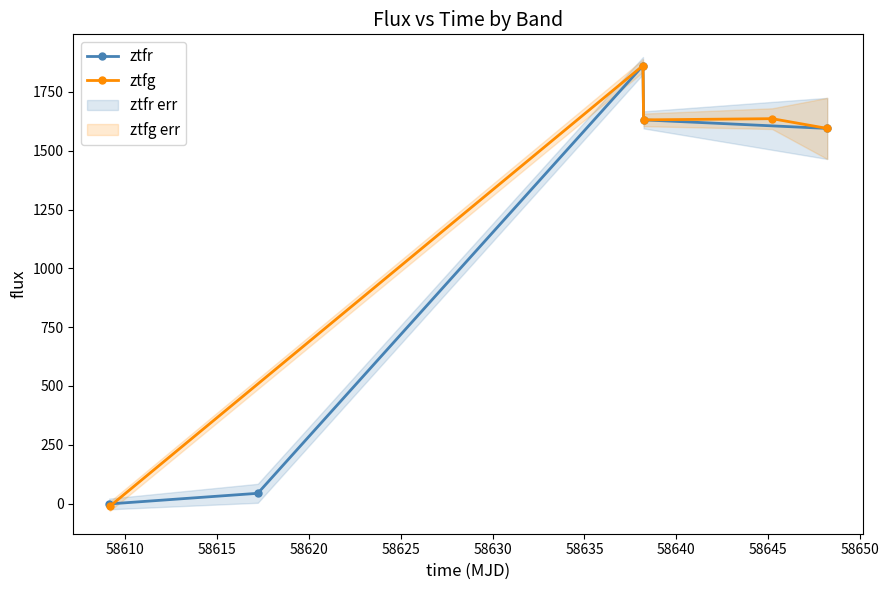

True or false: ztfr has more than 0 interior local peaks.

True